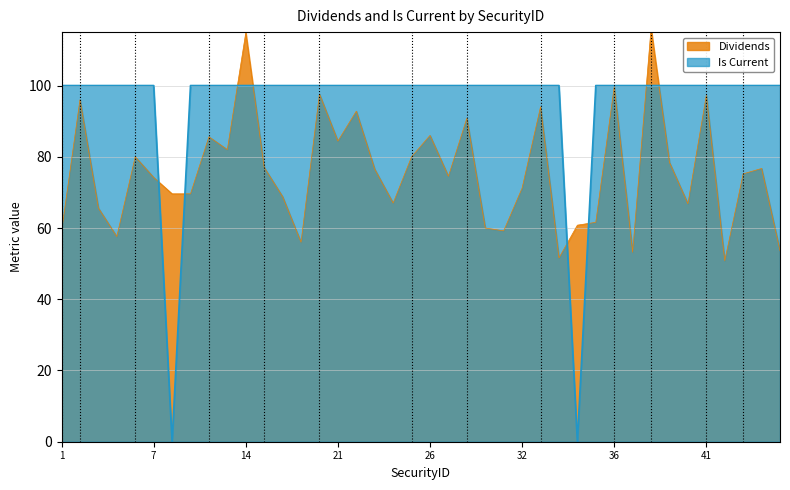

Reading left to right, extract all data points from this chart.

Dividends: 59.0	96.0	65.6	57.6	80.0	74.2	69.6	69.6	85.6	82.0	114.8	77.0	68.8	56.0	97.6	84.4	92.8	76.5	67.0	80.0	86.0	74.5	90.8	60.0	59.2	71.2	94.0	51.6	60.8	61.6	99.6	53.2	116.0	78.4	66.8	97.2	50.8	75.2	76.7	53.6
Is Current: 100.0	100.0	100.0	100.0	100.0	100.0	0.0	100.0	100.0	100.0	100.0	100.0	100.0	100.0	100.0	100.0	100.0	100.0	100.0	100.0	100.0	100.0	100.0	100.0	100.0	100.0	100.0	100.0	0.0	100.0	100.0	100.0	100.0	100.0	100.0	100.0	100.0	100.0	100.0	100.0